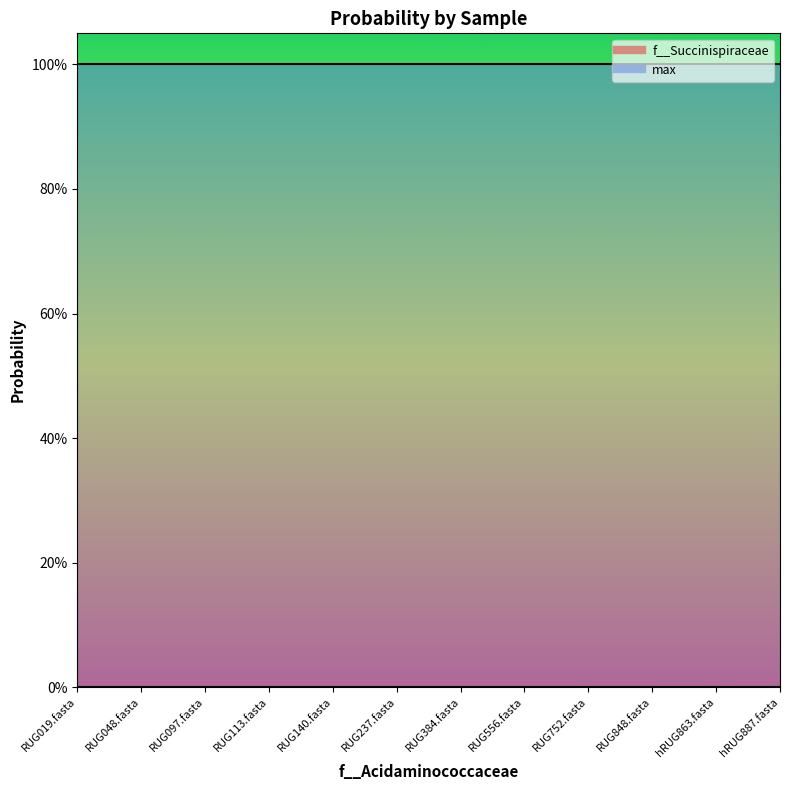

Rank the series at RUG752.fasta from lowest to highest value.

f__Succinispiraceae, max